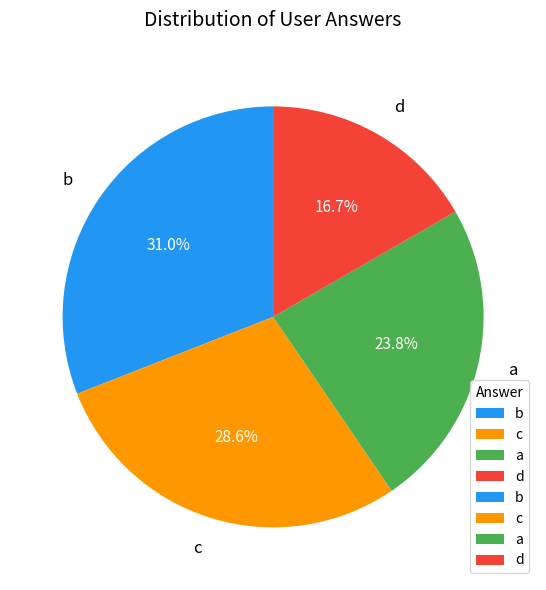

What percentage is NOT represented by d?

83.3%